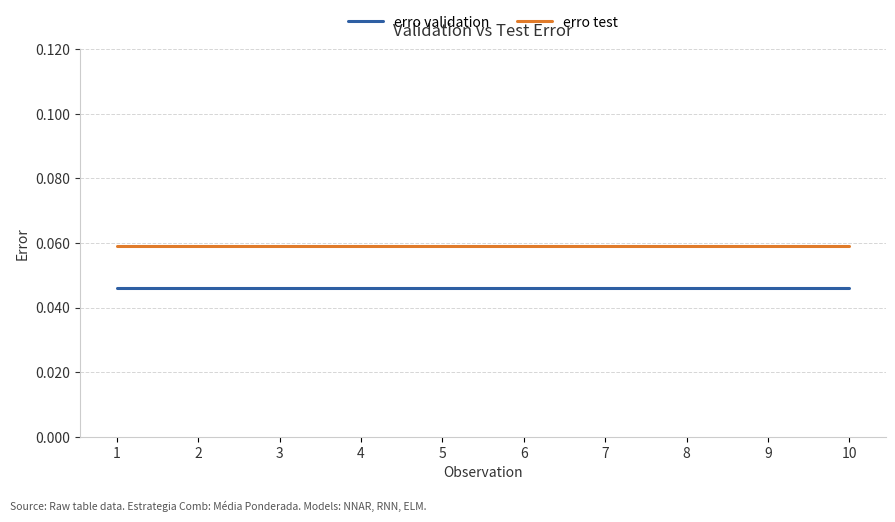

How many lines are shown in the chart?

2